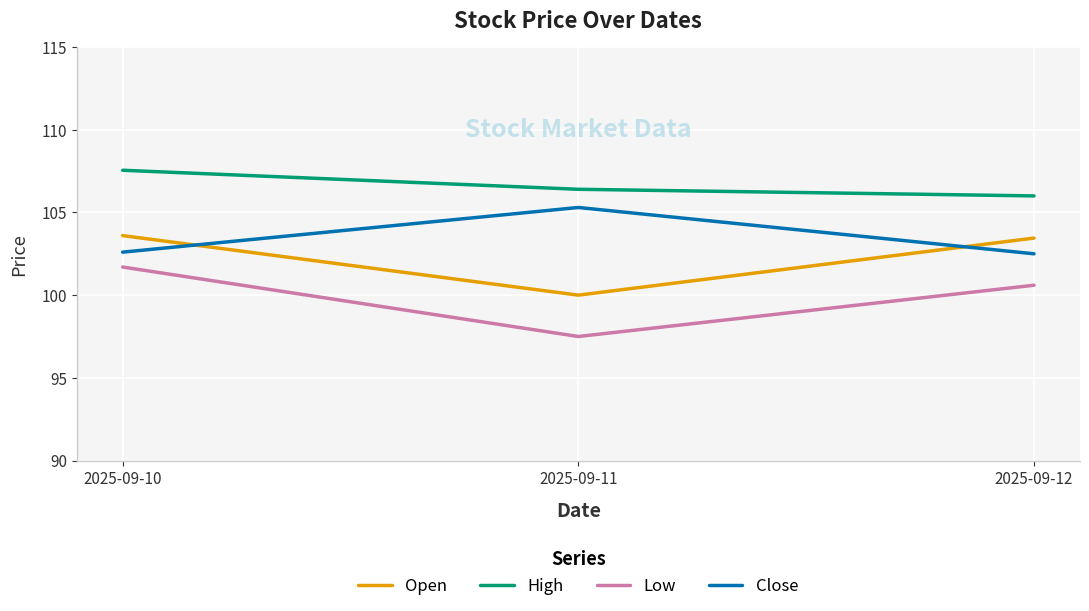

Is the value of High at 2025-09-12 greater than the value of Open at 2025-09-11?

Yes